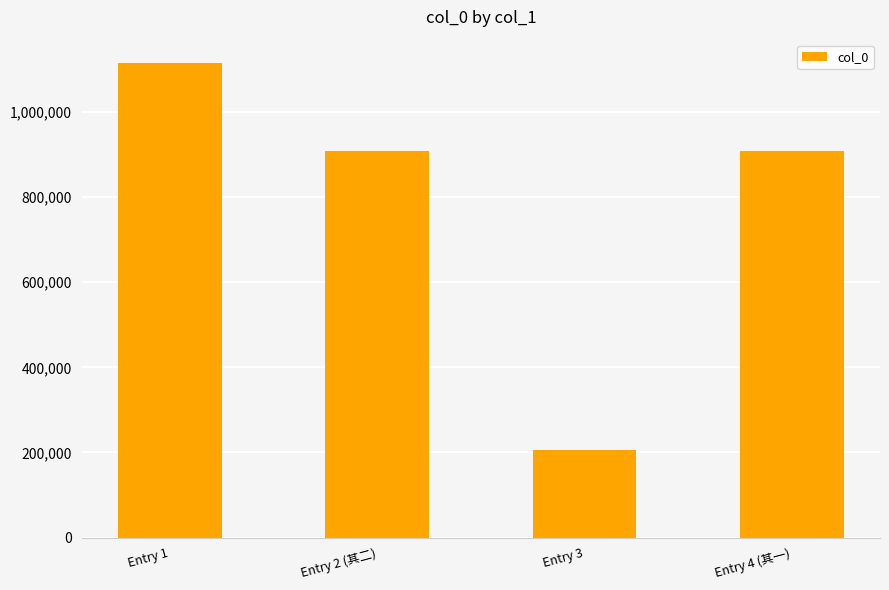

What is the maximum value shown in the chart?

1114461